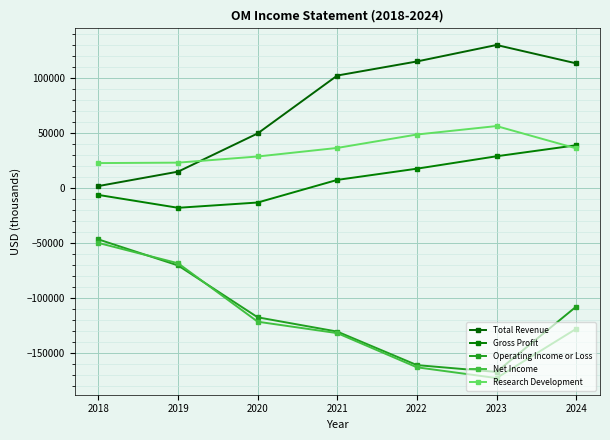

What is the value of the Operating Income or Loss point at the 6th from the left?

-167200